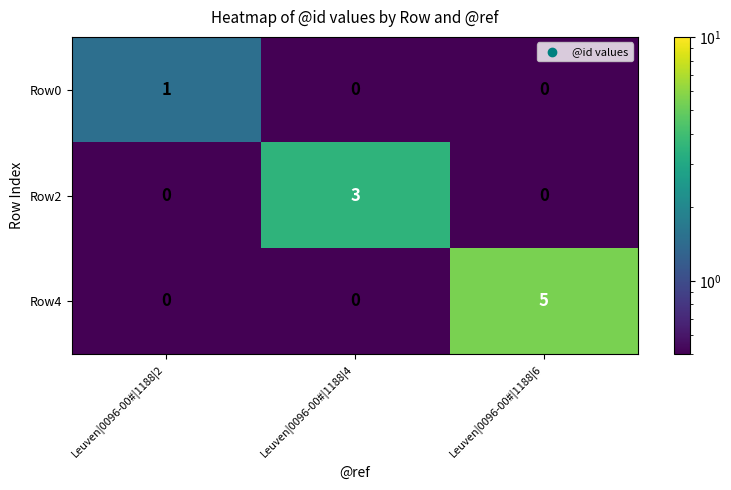

True or false: Row4 has a value of 0 at Leuven|0096-00#|1188|4.

True